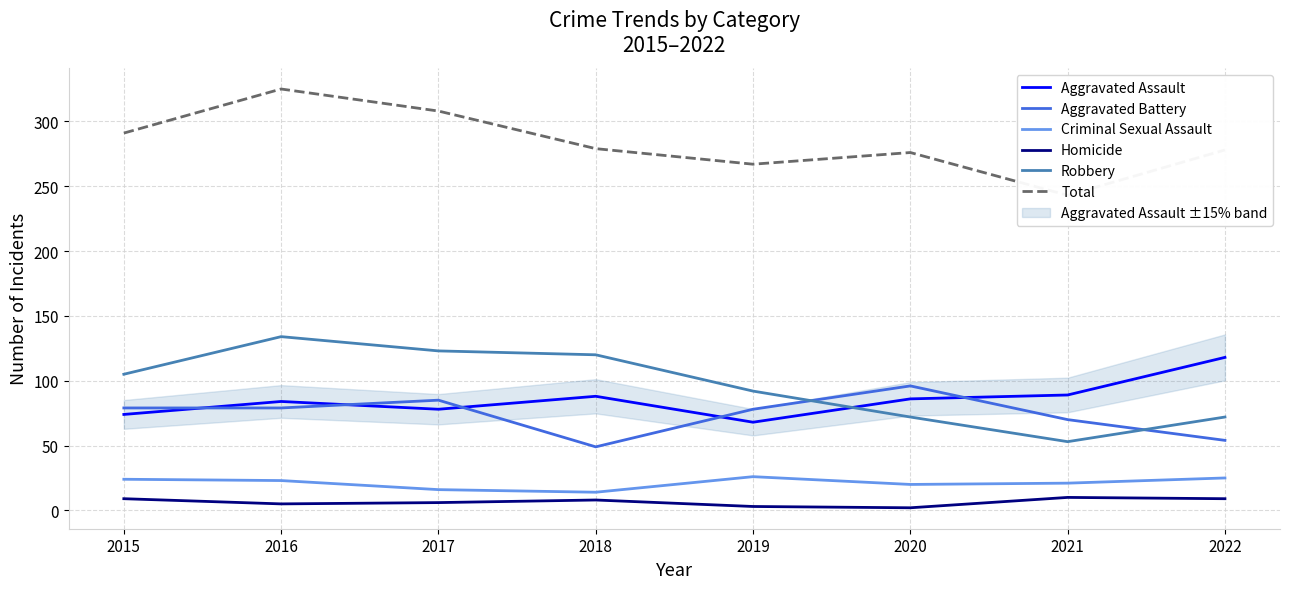

What is the smallest value displayed?

2